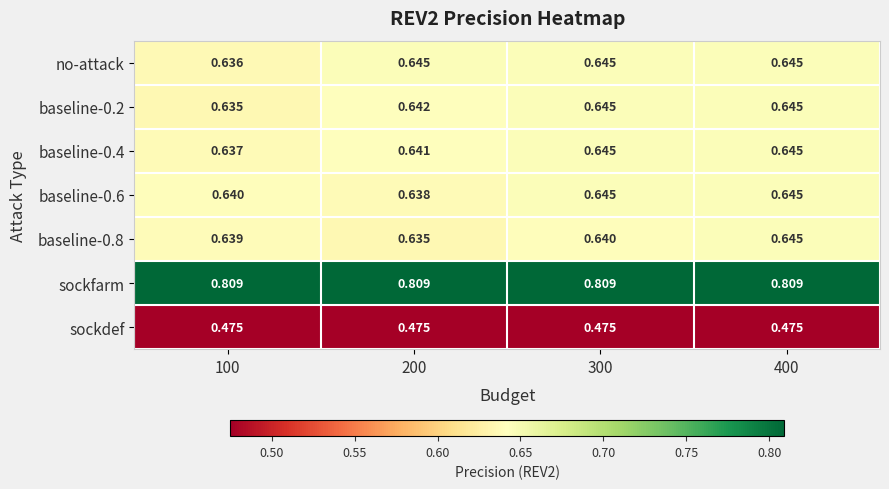

How many categories are shown in the chart?

4